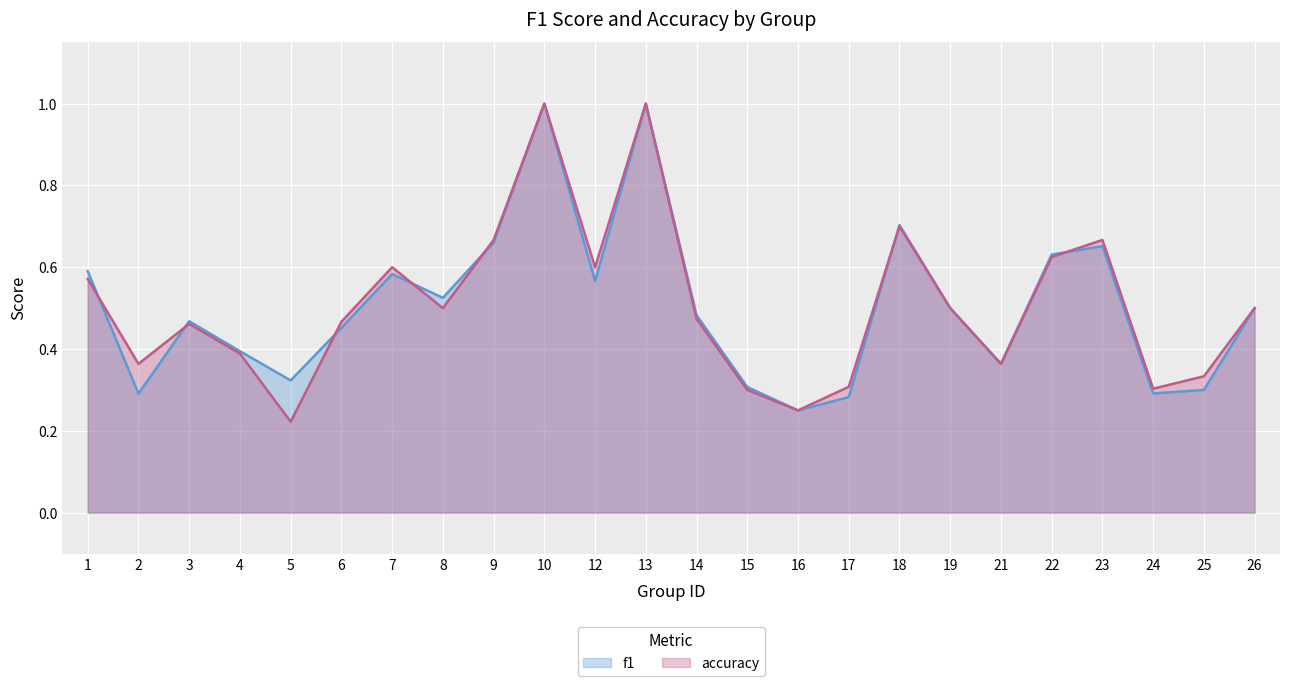

How many interior local peaks does the accuracy series have?

6